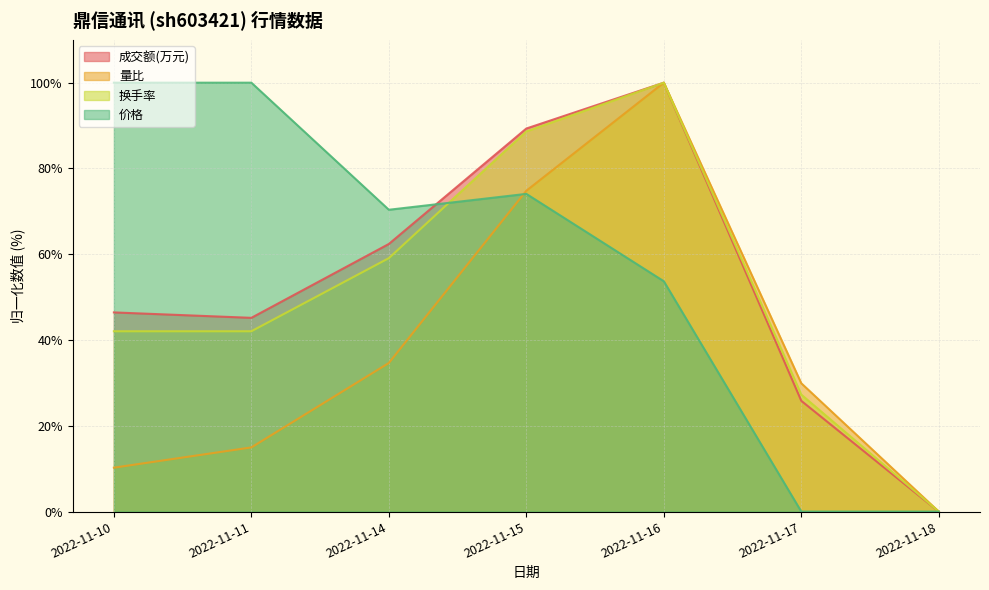

True or false: 价格 has more than 1 interior local peaks.

False